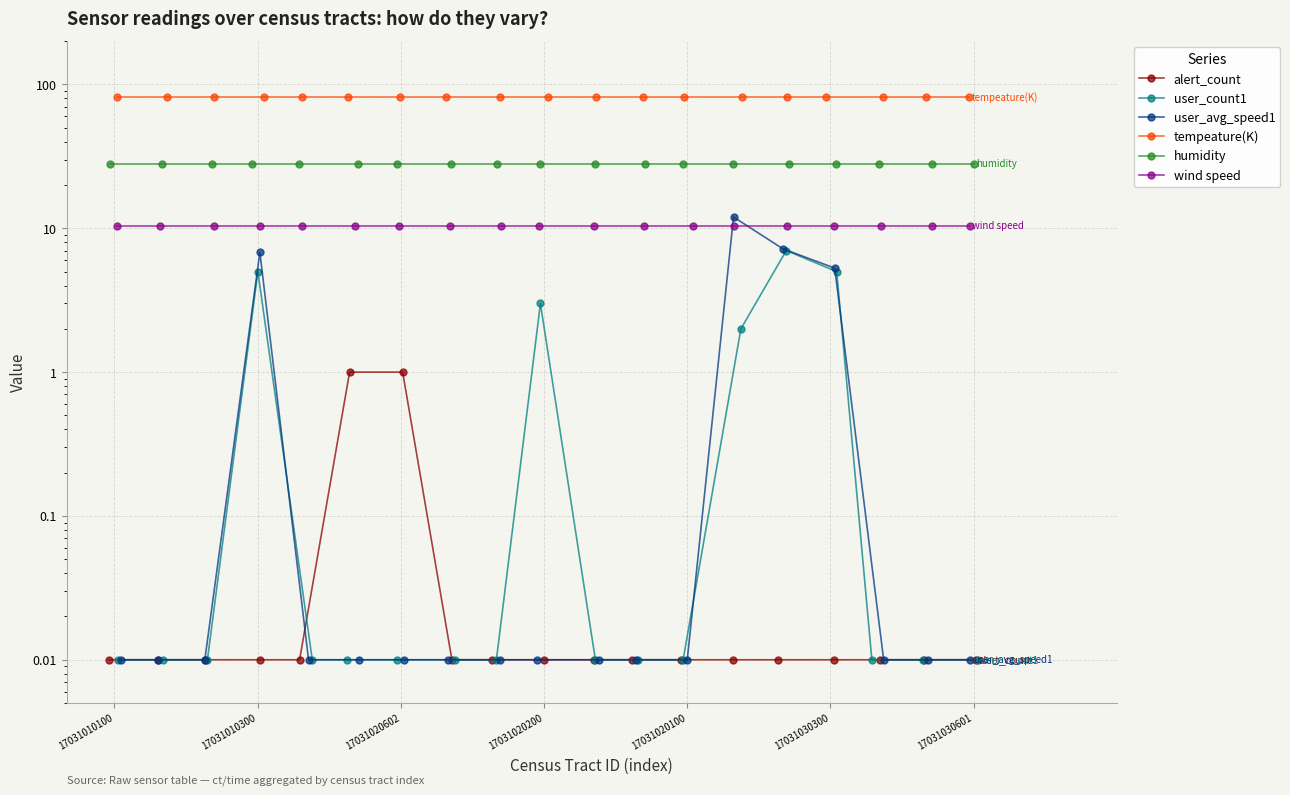

True or false: user_avg_speed1 and tempeature(K) cross at least once.

False